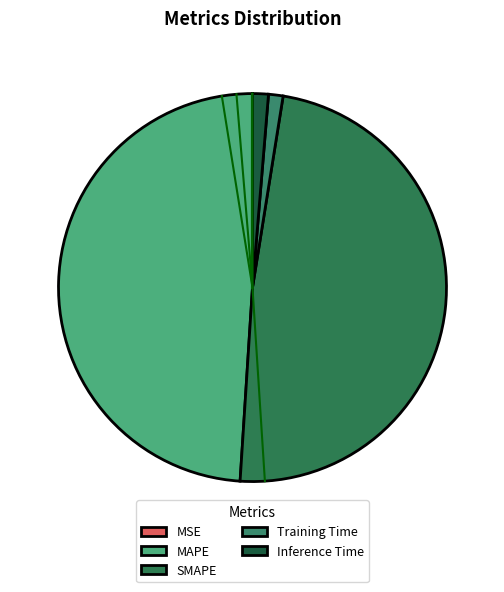

Combined, do MSE and MAPE account for over 50%?

No